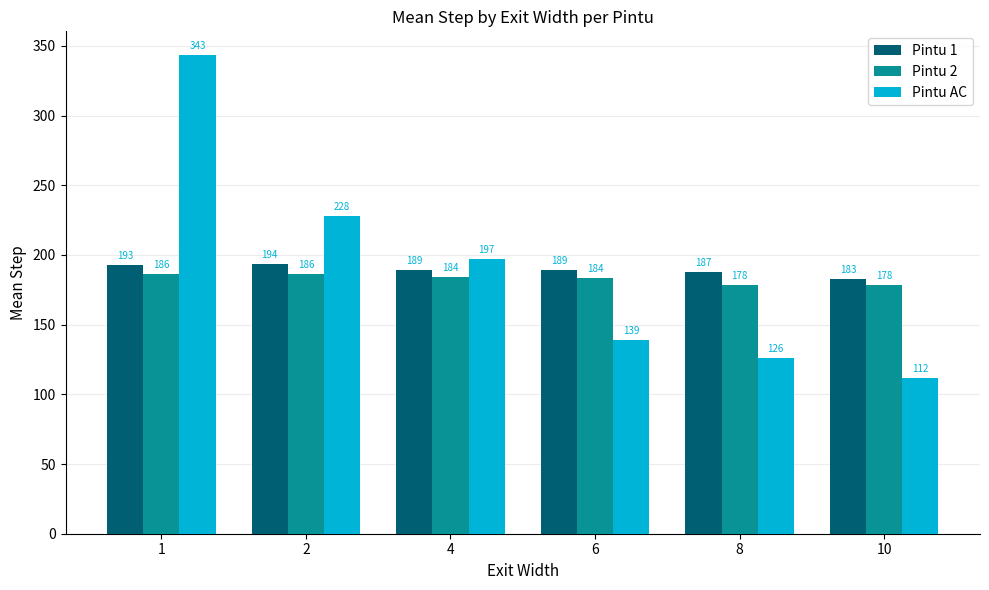

What is the minimum value for Pintu 1?

182.6